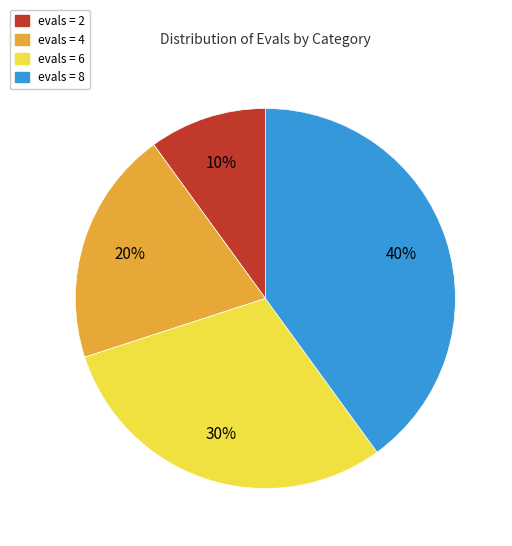

Approximately how many times larger is the value at evals = 8 compared to evals = 6?

1.3